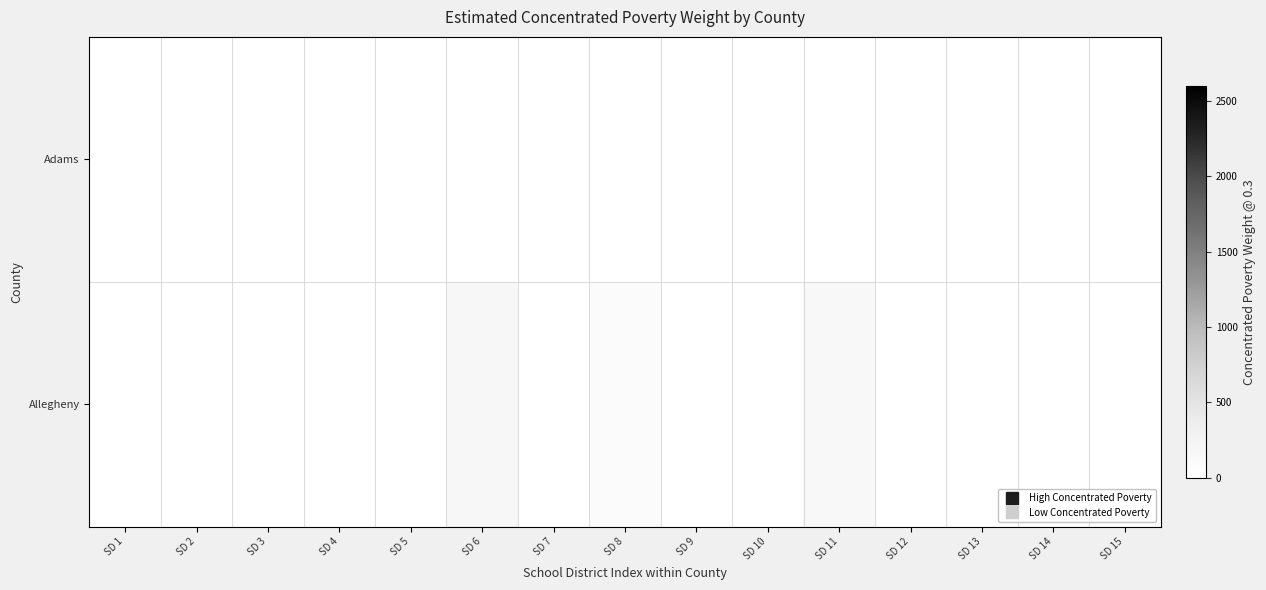

The value of Allegheny at SD 1 is 55.5. True or false?

False